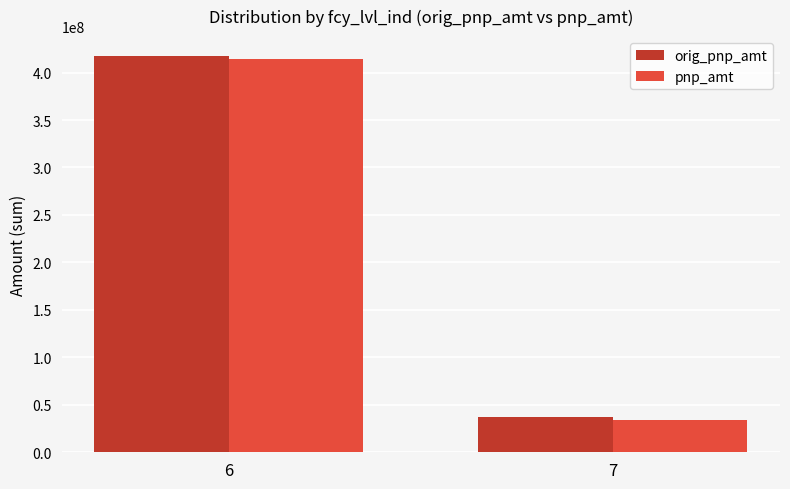

Which series changed the most between 6 and 7?

orig_pnp_amt